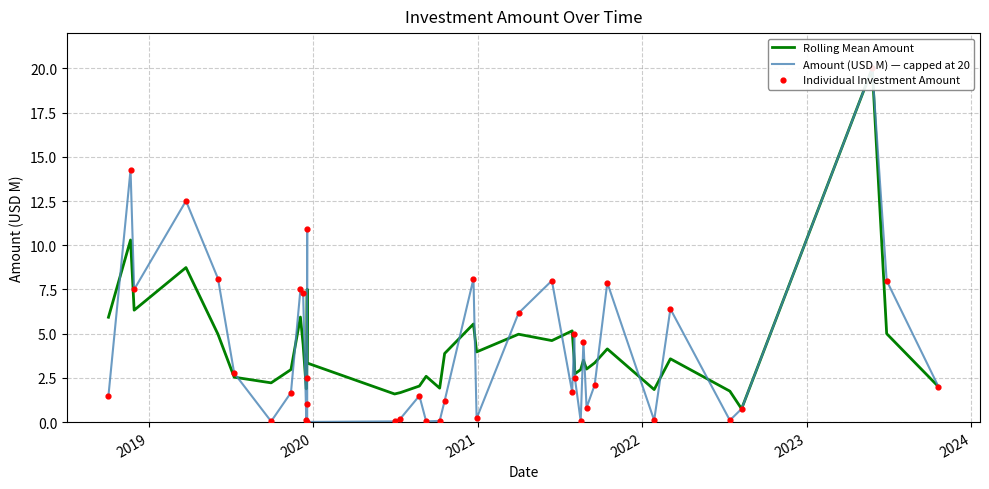

At how many categories does at least one series exceed 2?

32